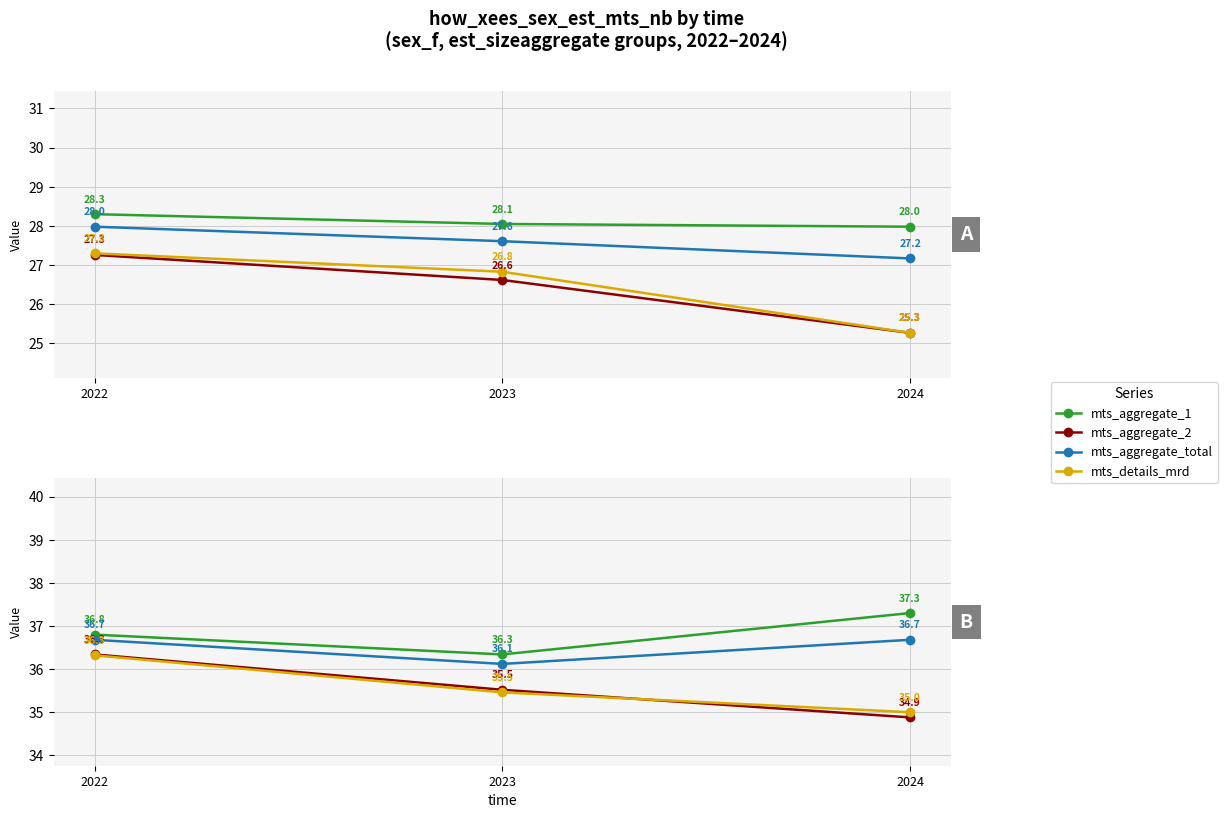

Rank the categories by mts_aggregate_2 value from highest to lowest.

2022, 2023, 2024